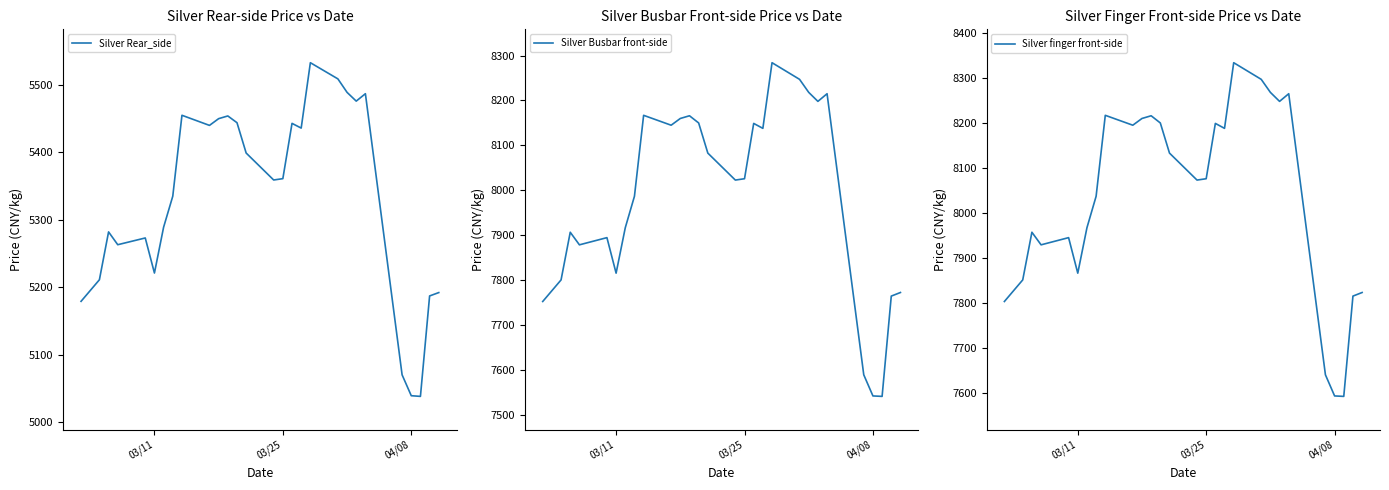

True or false: Silver Busbar front-side has more than 2 points higher than both neighbors.

True